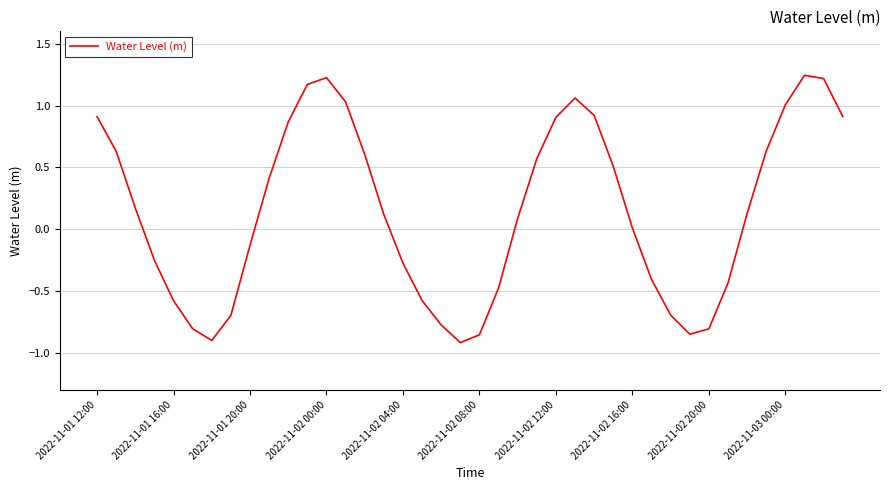

Does the chart display data point markers on the line(s)?

No